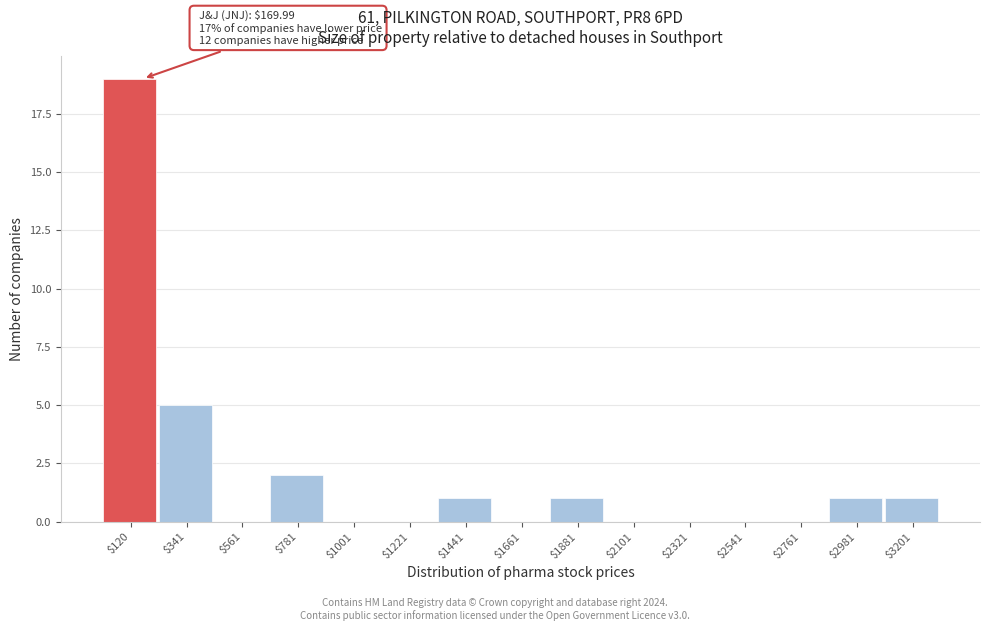

Over which range of the x-axis is the bar tallest?

0 to 250